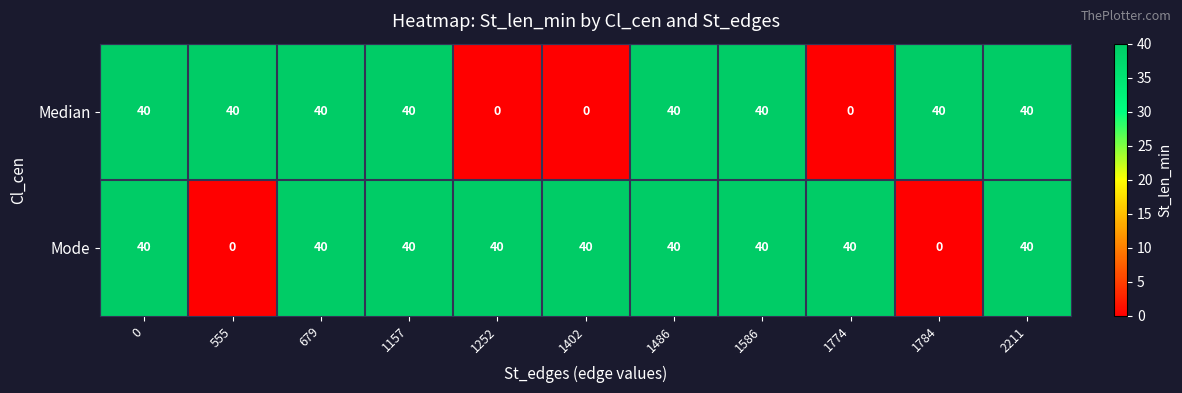

True or false: Median has a value of 0 at 1402.

True